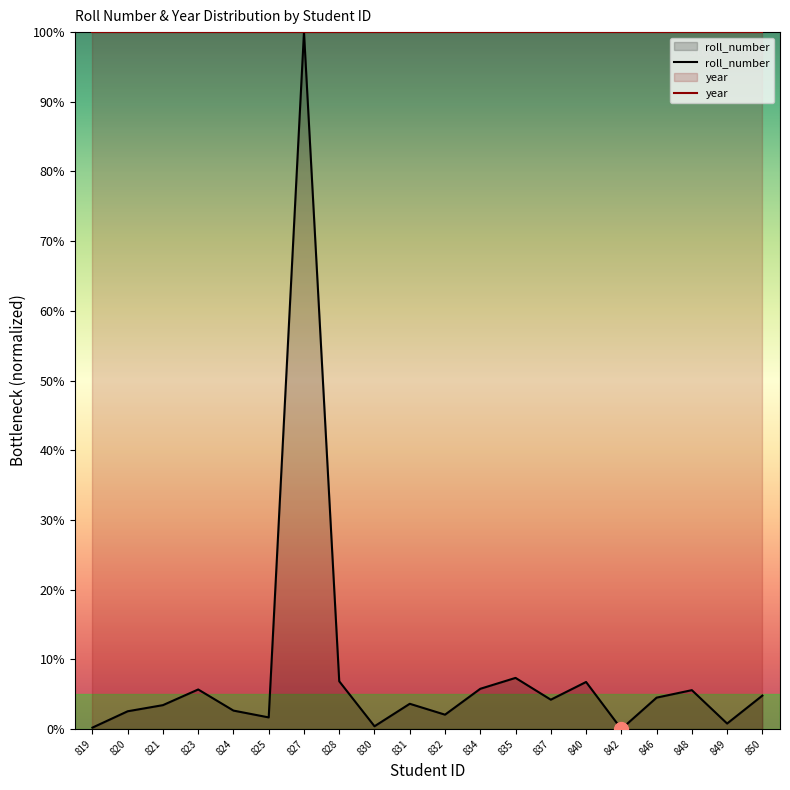

Where is the data nearest to the value 50?

835